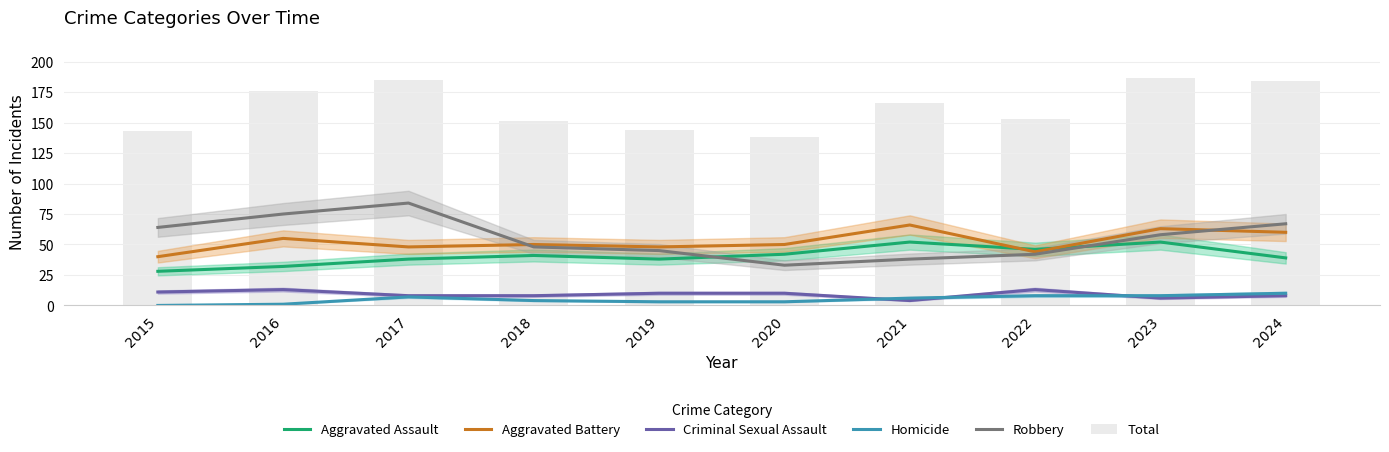

What is the total value across all series at 2017?

370